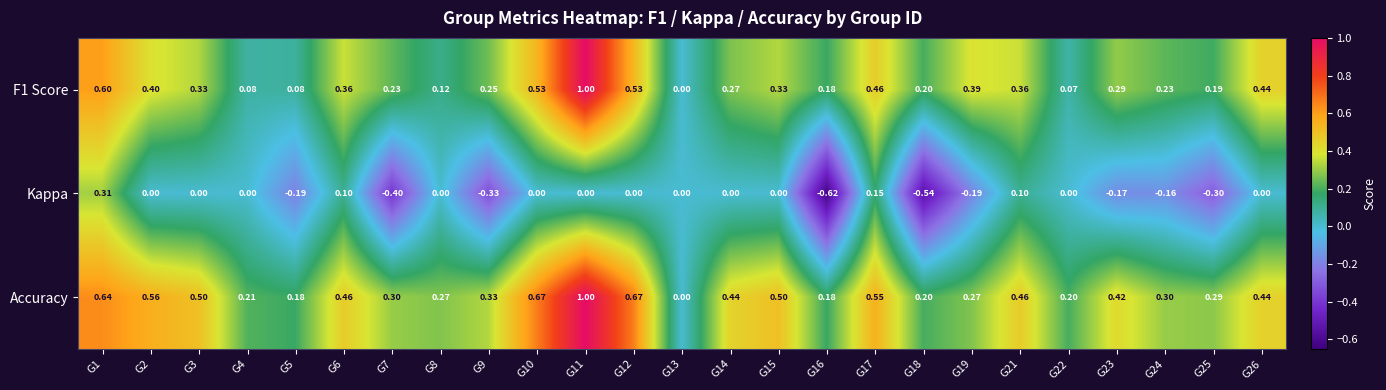

Is the value of Accuracy at G14 greater than the value of F1 Score at G15?

Yes